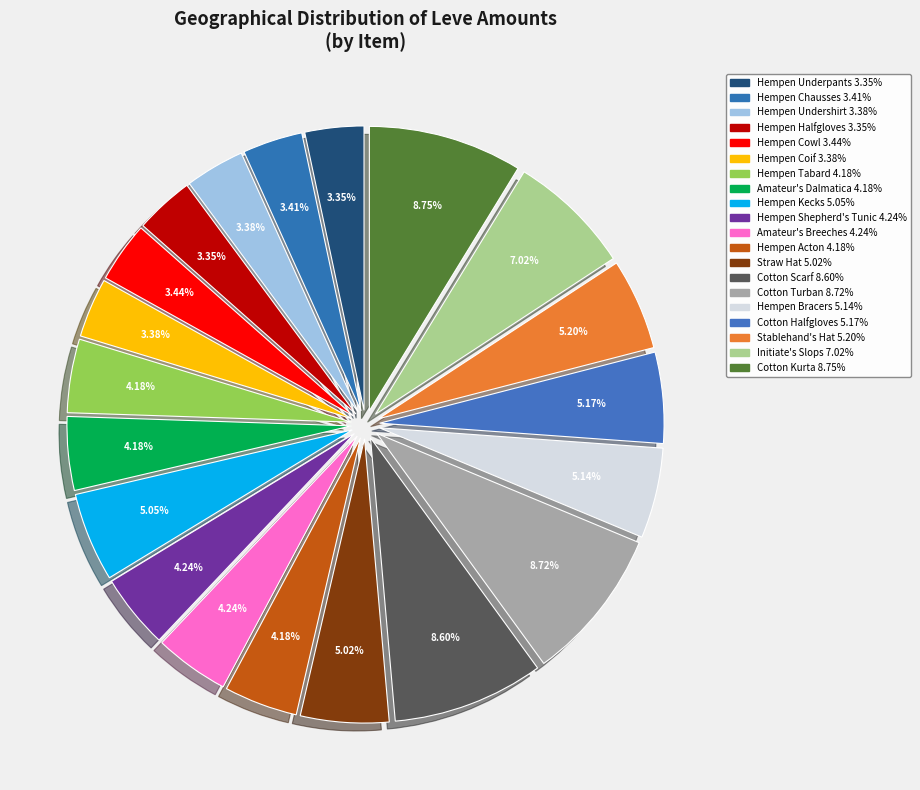

How many segments does this pie chart have?

20